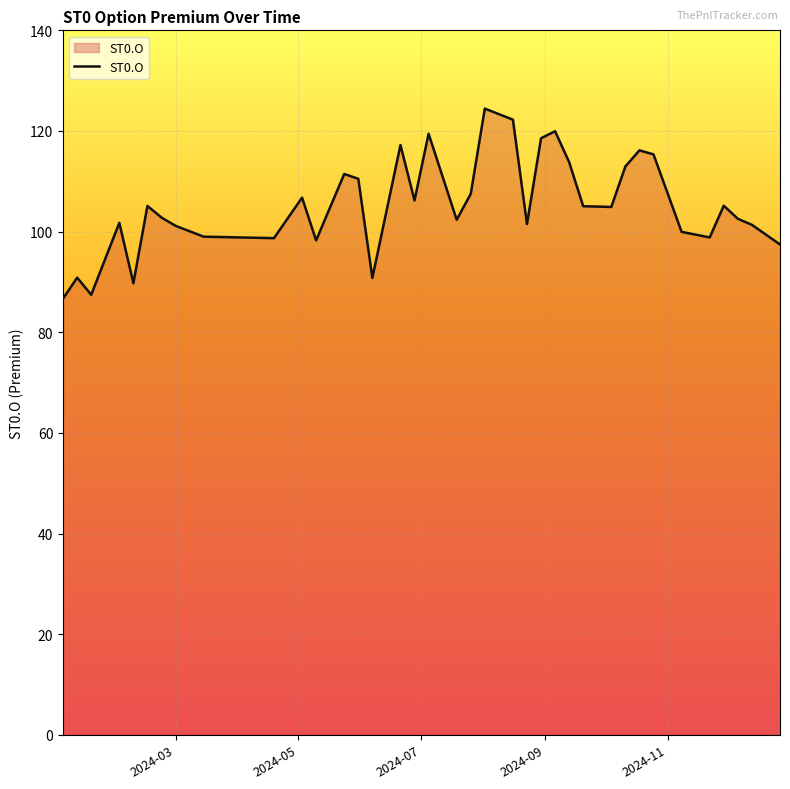

What is the minimum value shown in the chart?

86.7